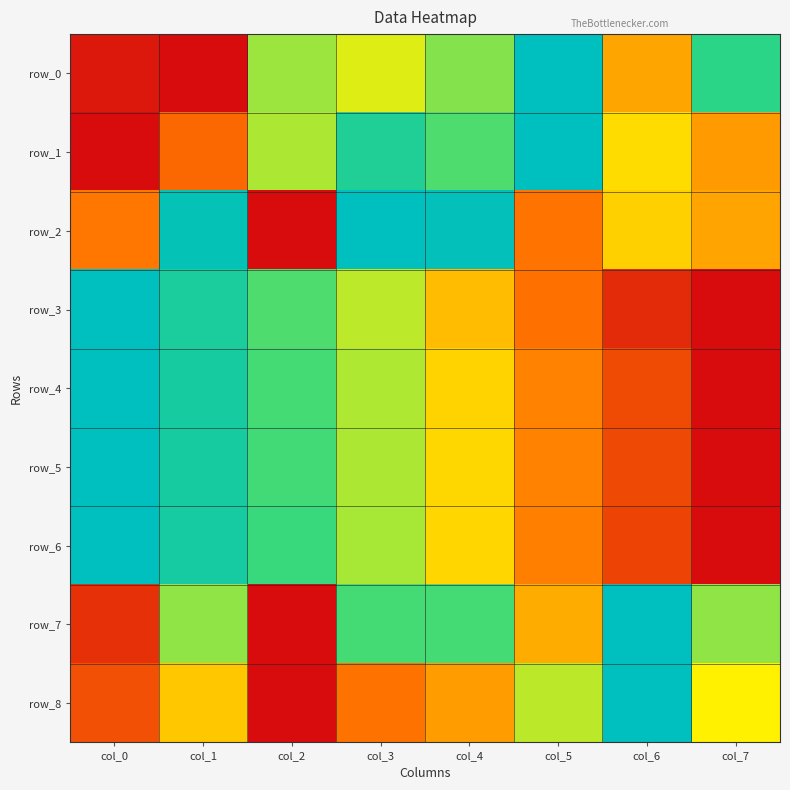

How many row_1 values are between 0 and 1?

8